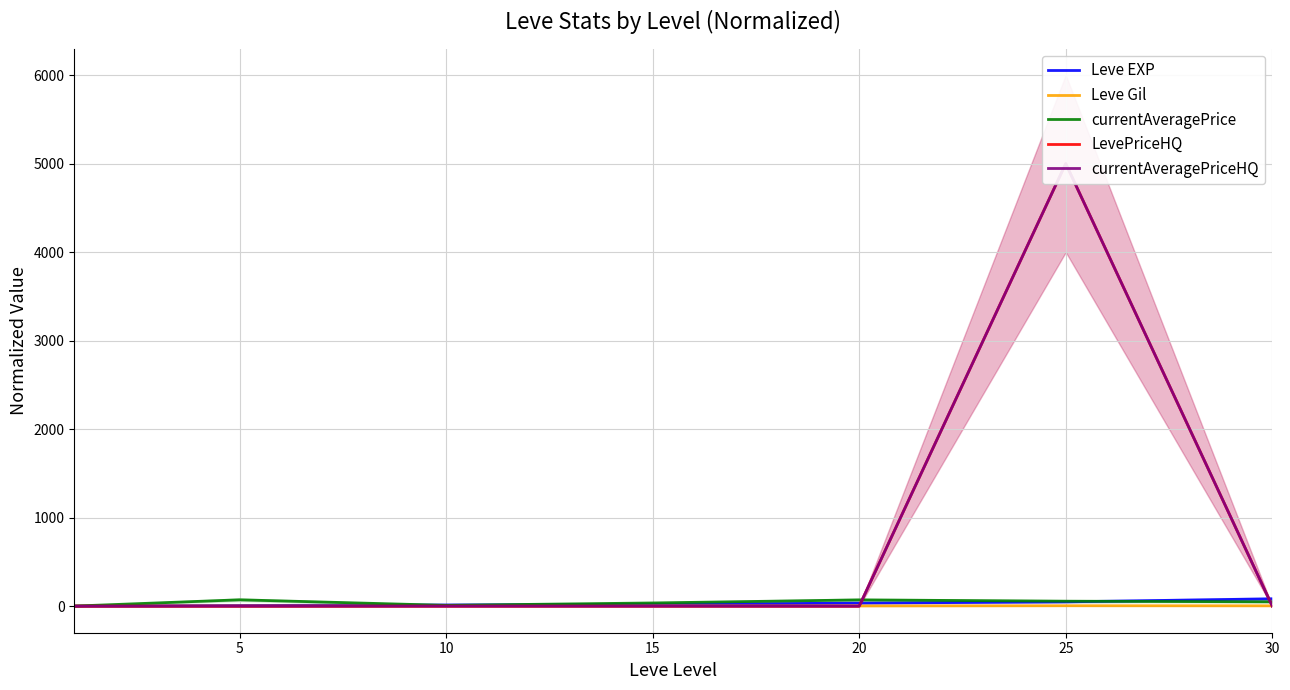

Rank the series at 30 from highest to lowest value.

Leve EXP, currentAveragePrice, Leve Gil, LevePriceHQ, currentAveragePriceHQ